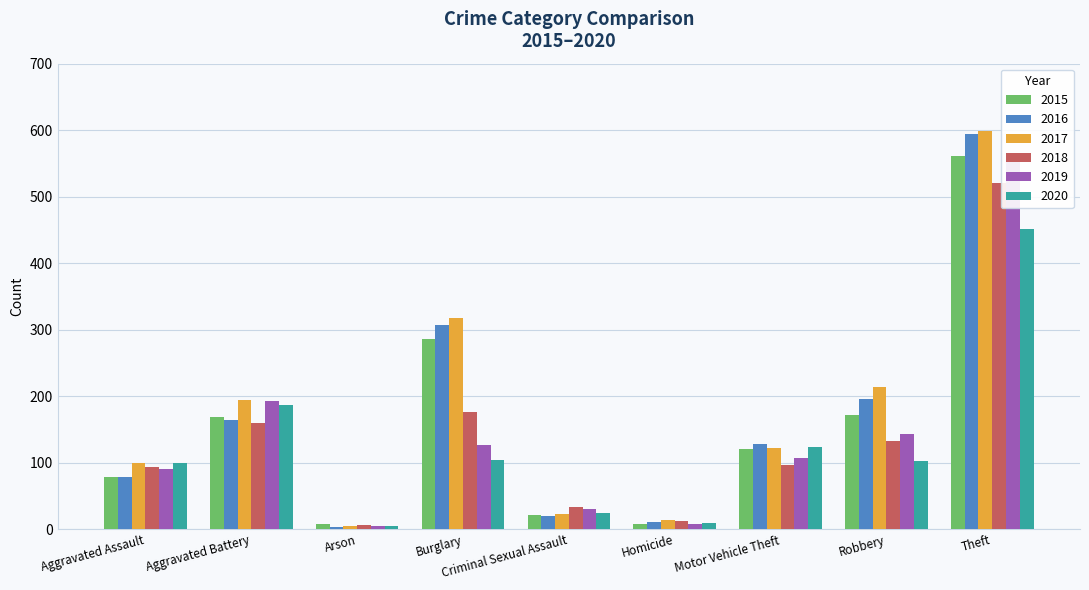

The 2019 series shows 91 at Aggravated Assault. True or false?

True